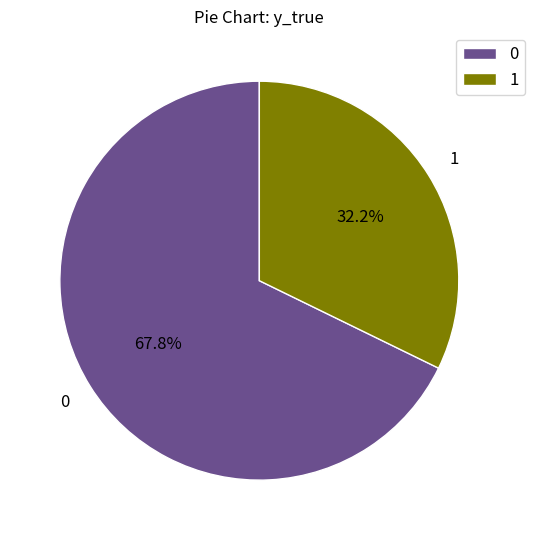

True or false: 1 accounts for 44% of the total.

False